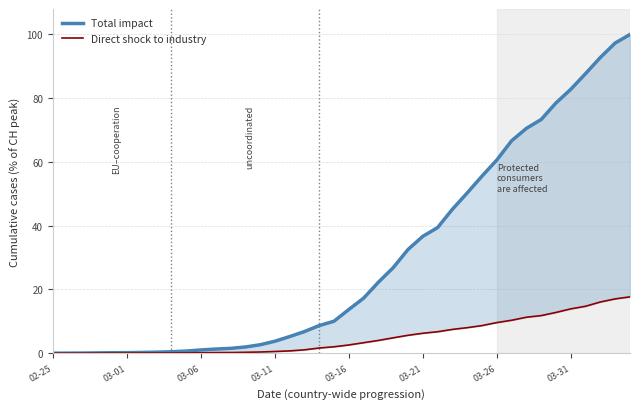

True or false: Total impact and Direct shock to industry cross at least once.

False